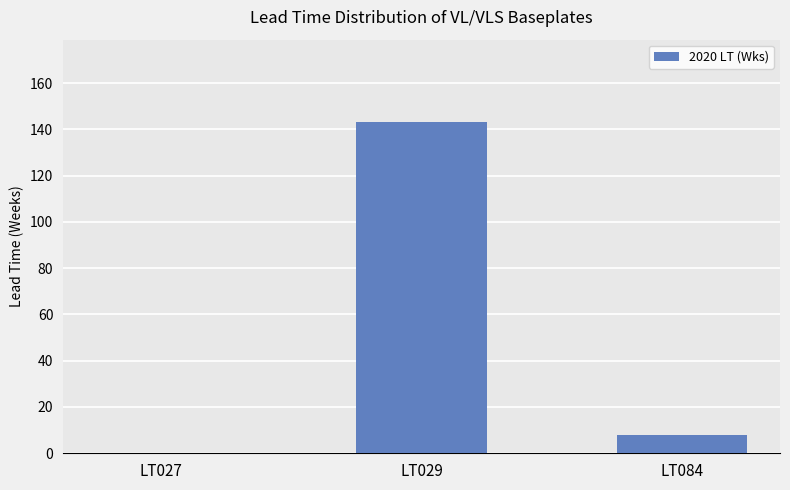

Which label corresponds to the largest value in the chart?

LT029